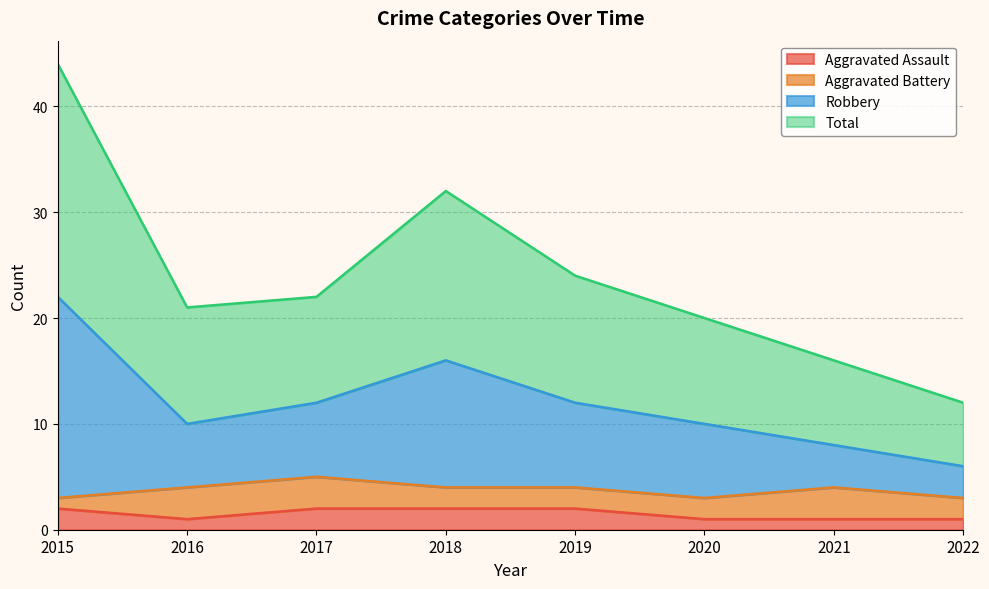

True or false: Aggravated Assault and Robbery intersect in this chart.

False